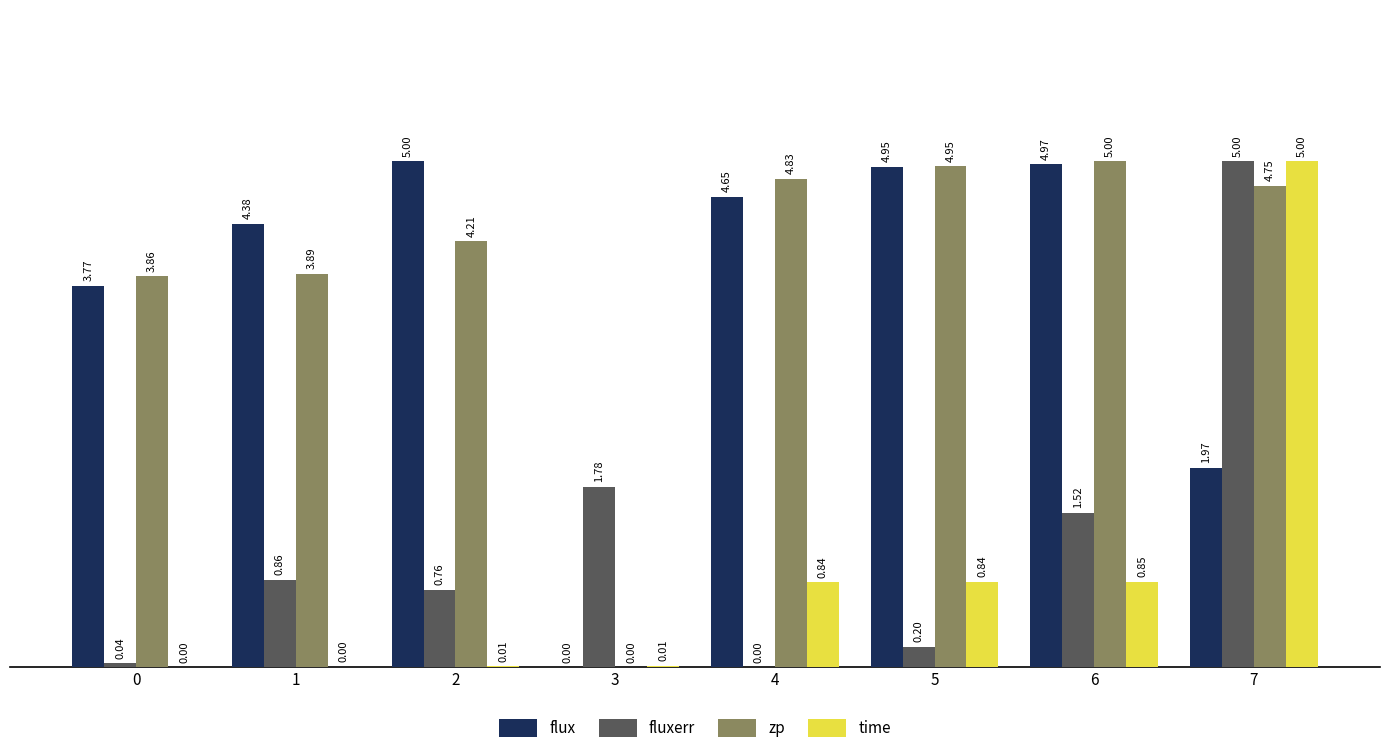

True or false: flux has a value of -3.5 at 3.

False